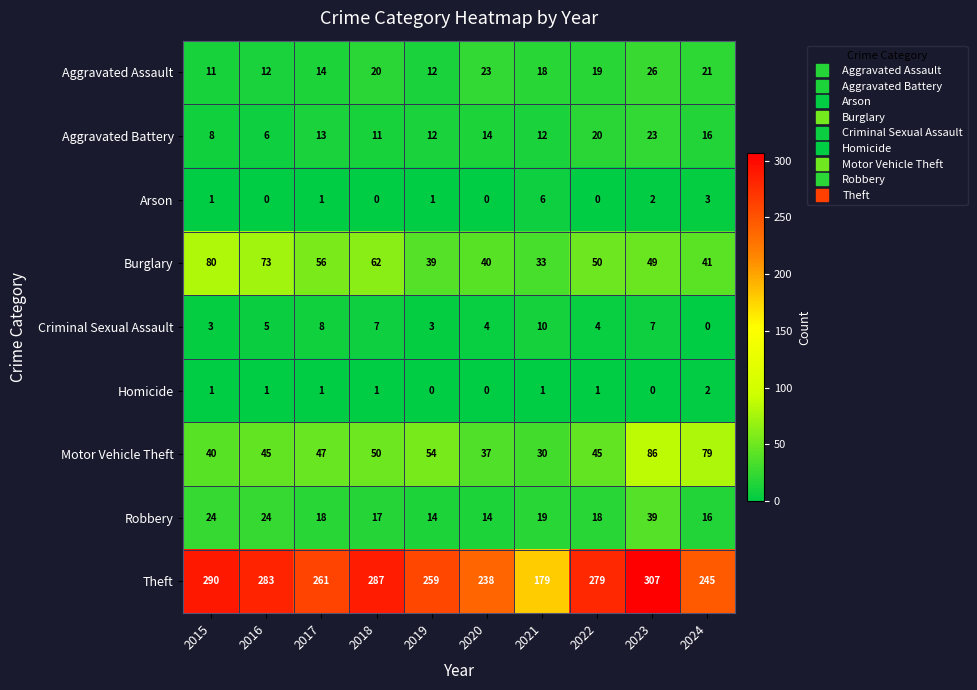

Count the Homicide values in the range 0 to 1.

9